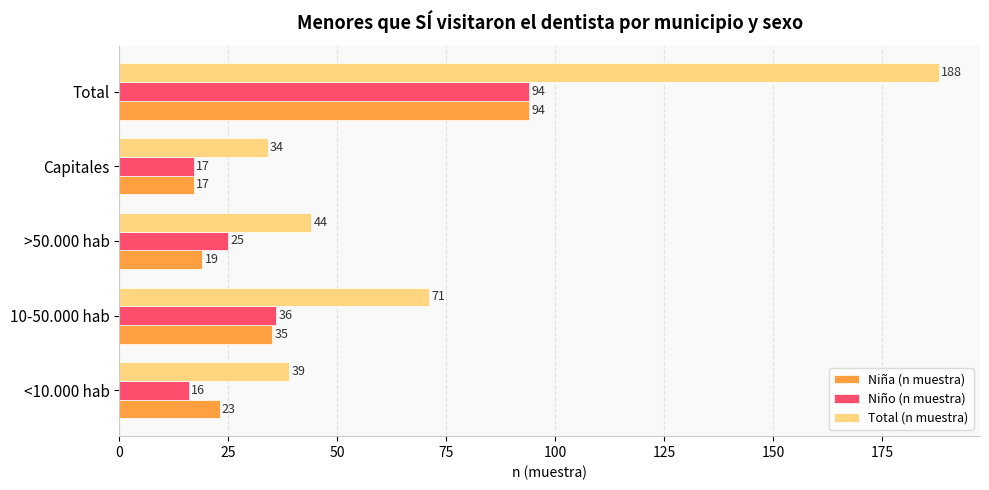

What is the average value of the Niño (n muestra) series?

38